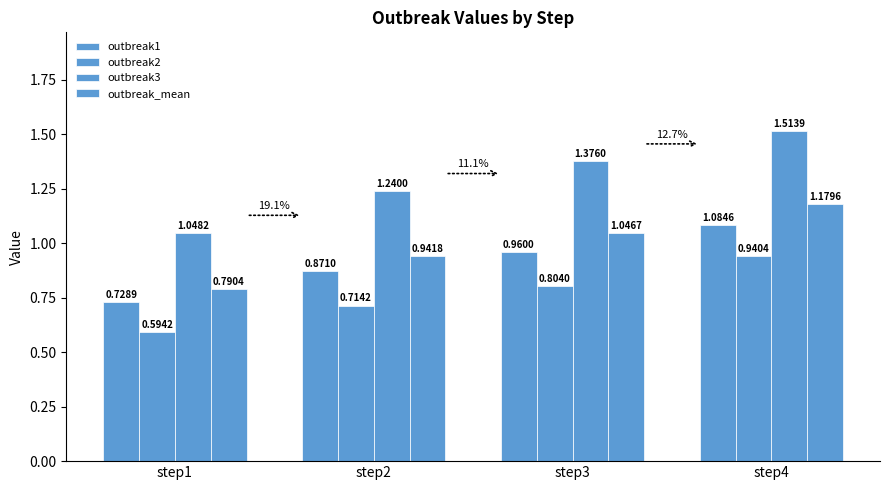

At which category is the sum across all series the highest?

step4